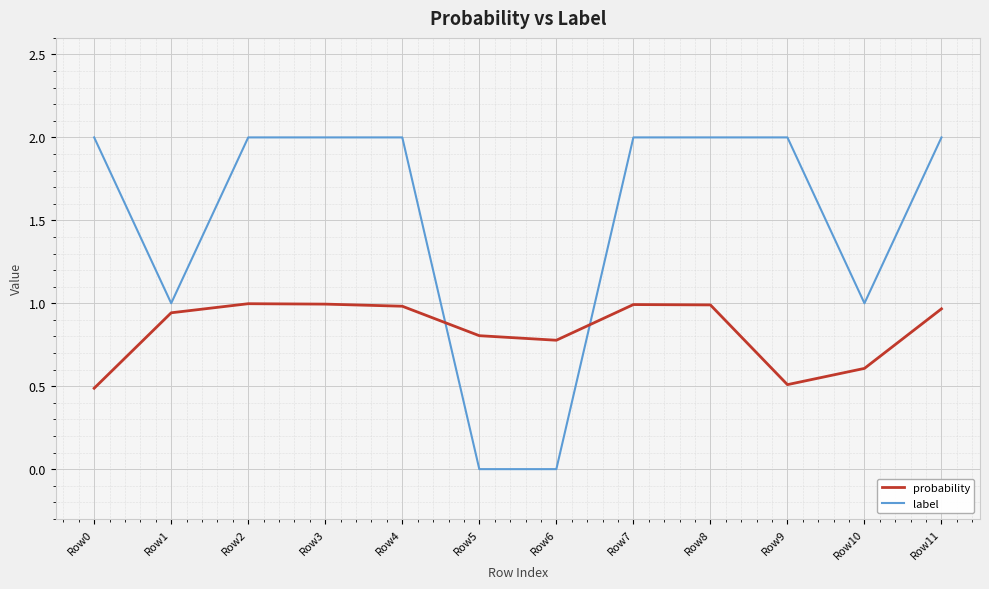

Does the chart have visible grid lines?

Yes